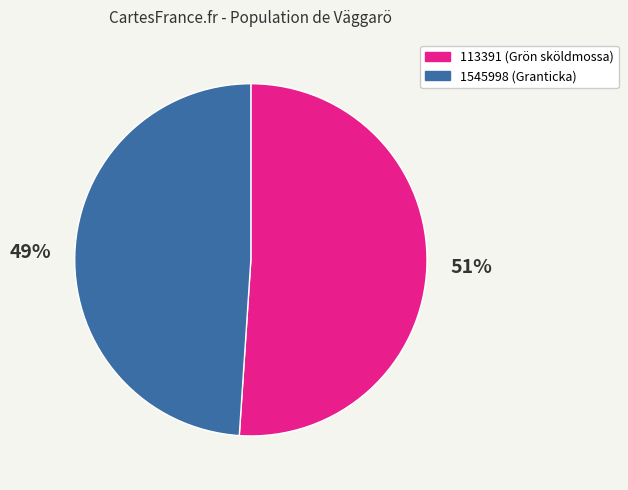

Is the sum of 1545998 (Granticka) and 113391 (Grön sköldmossa) greater than half?

Yes